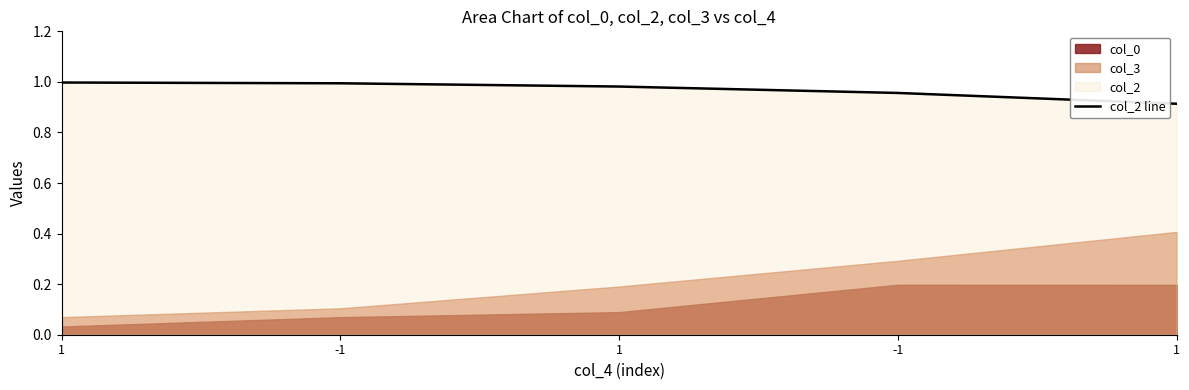

What is the change in value from 1 to 1?

-0.1